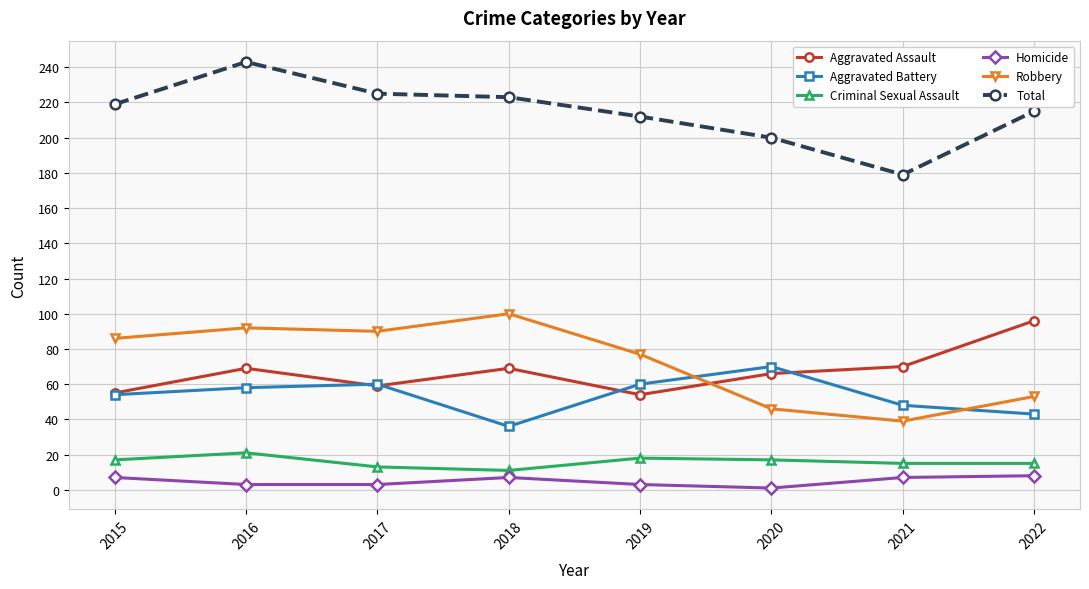

Which category has the highest value in the Robbery series?

2018